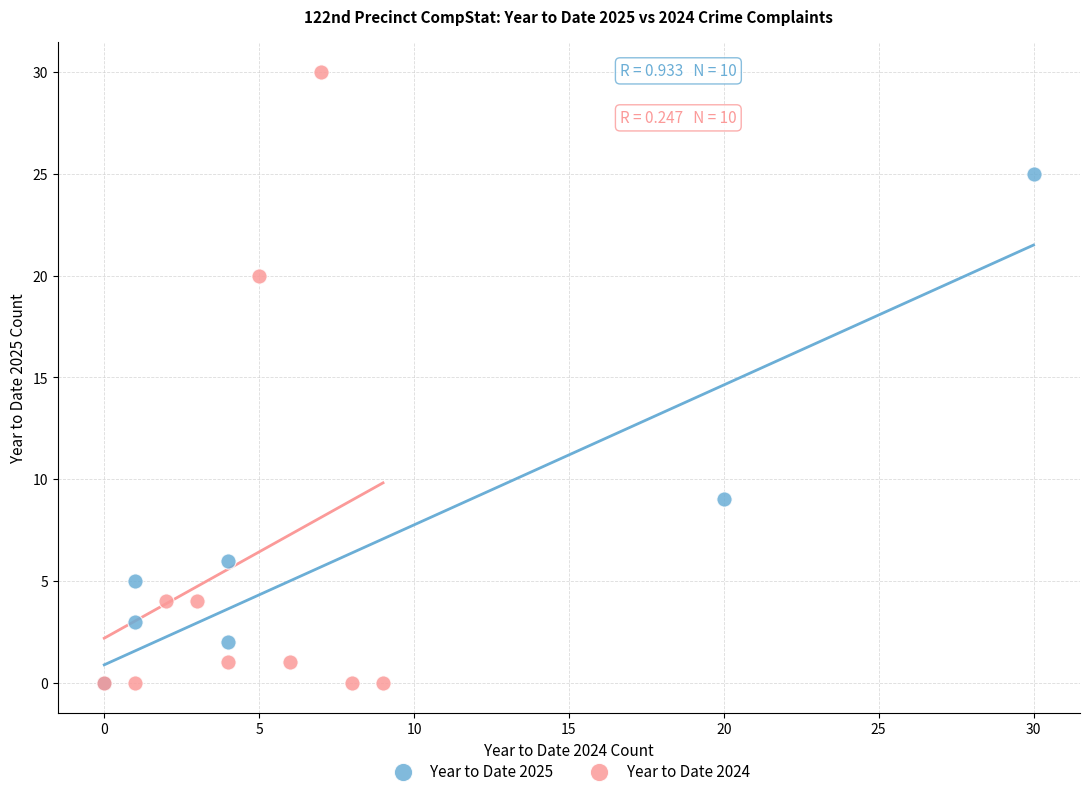

Which series has the widest spread of Y values?

Year to Date 2024